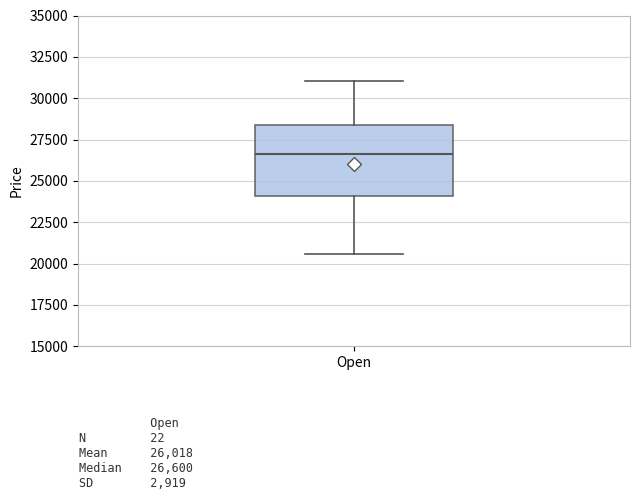

Where is the lower edge of the box for Open on the y-axis? The values are not printed on the chart, so give them approximately, as read against the axis.

24000